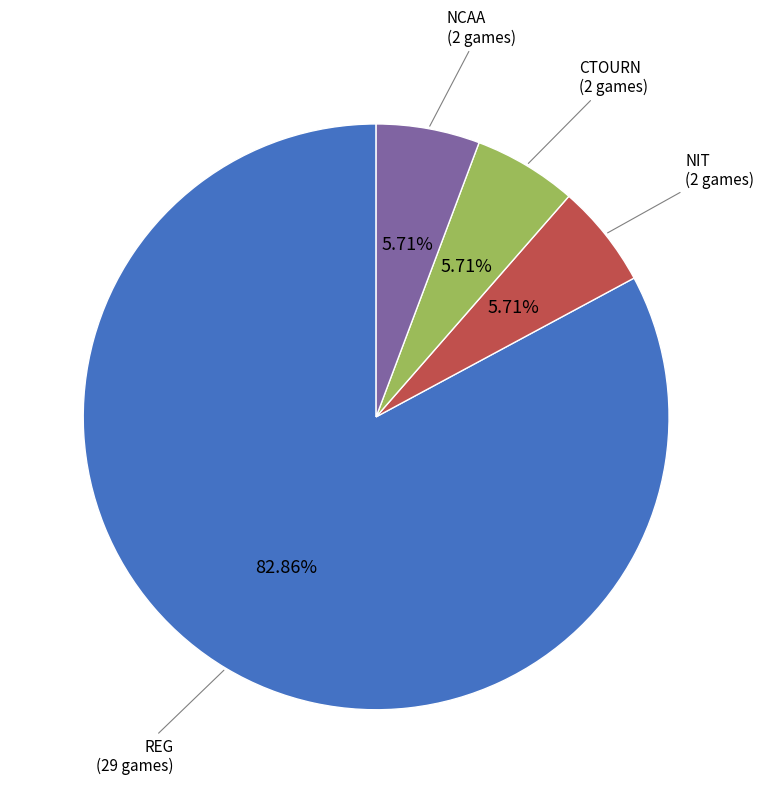

Does any single category account for the majority?

Yes